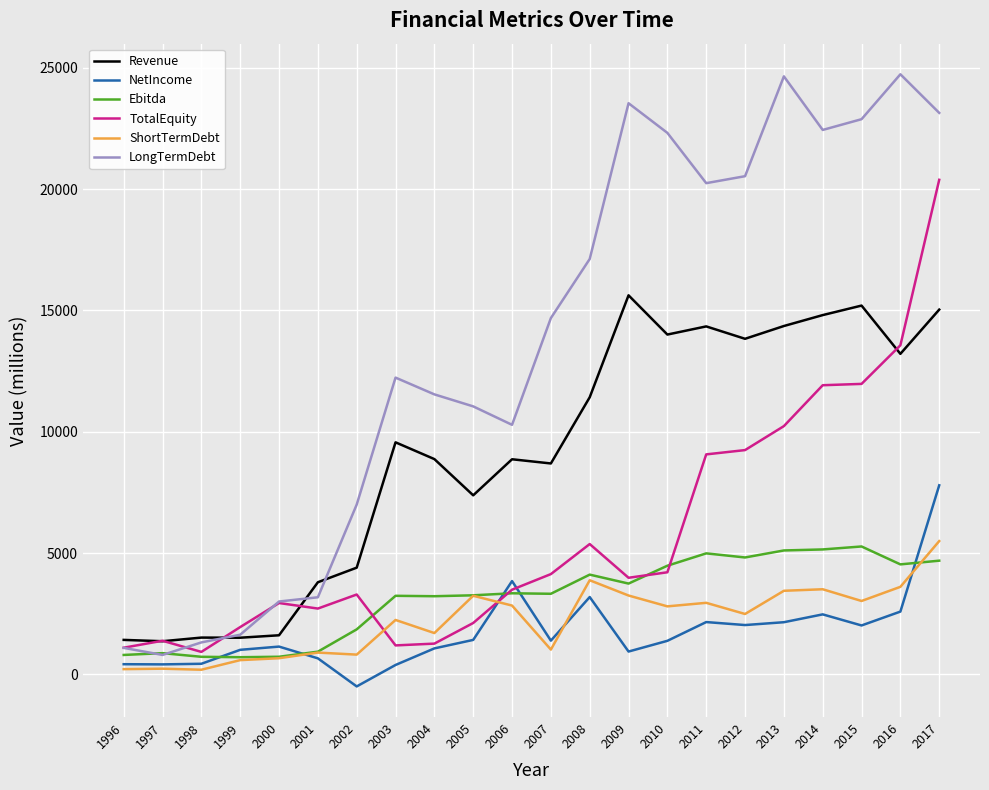

What is the maximum value shown in the chart?

24733.0